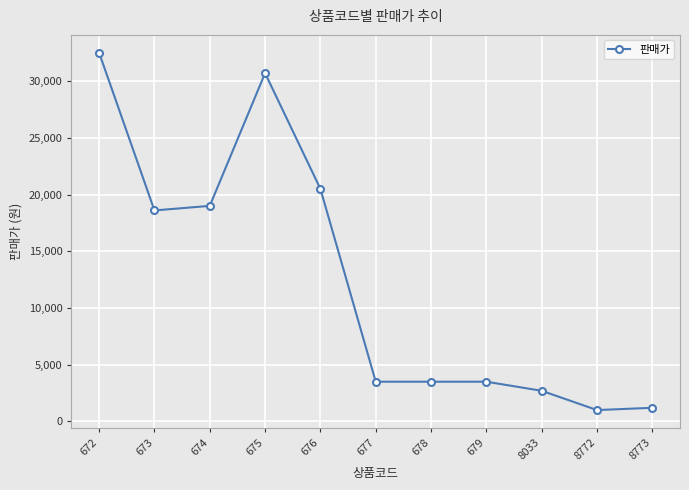

What is the value of the 3rd point from the left?

19000